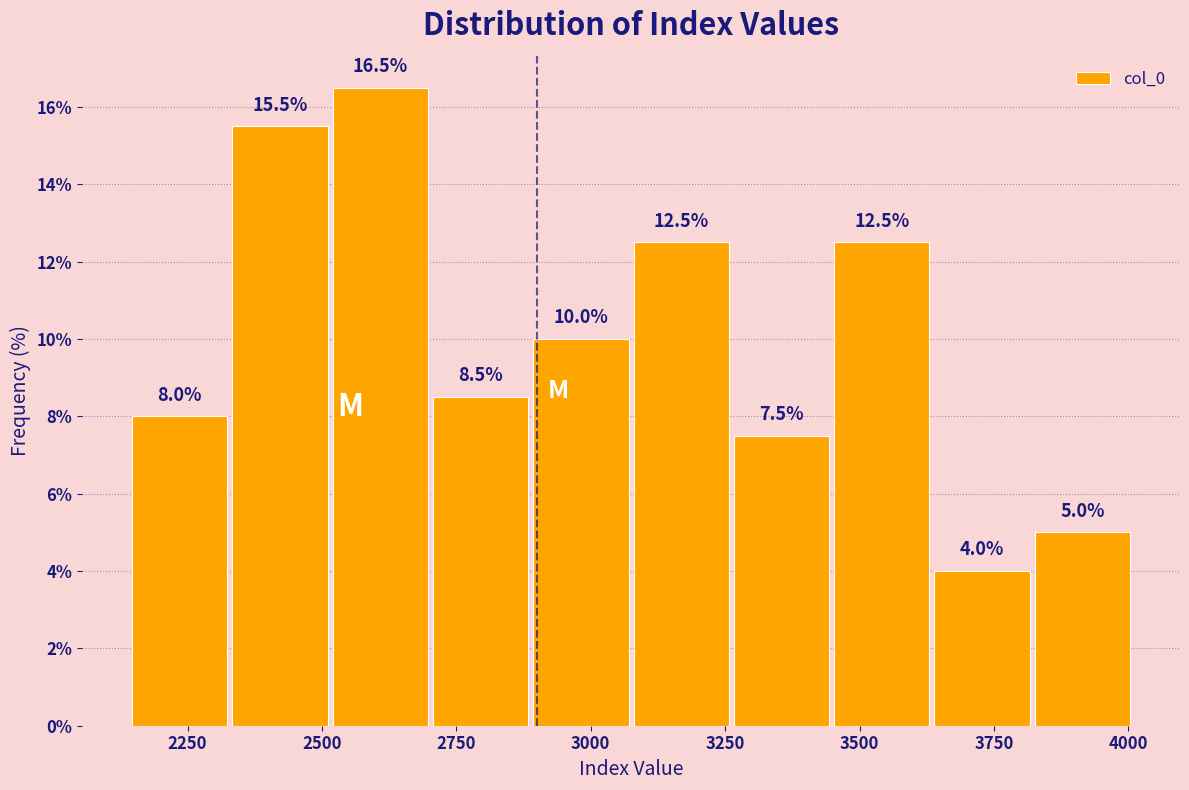

Read against the x-axis, roughly where is the centre of the tallest bar?

2600